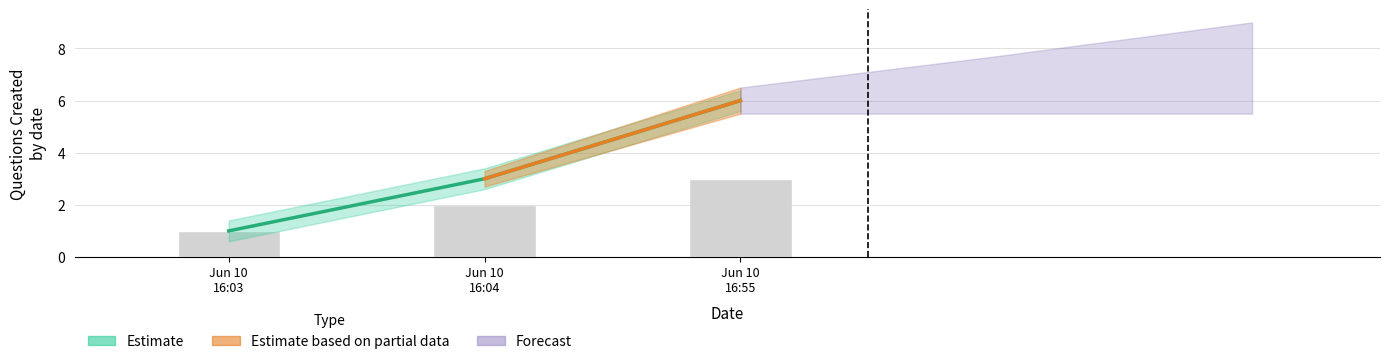

True or false: the data shows 10.7 at 2025-06-10 16:04:20.

False